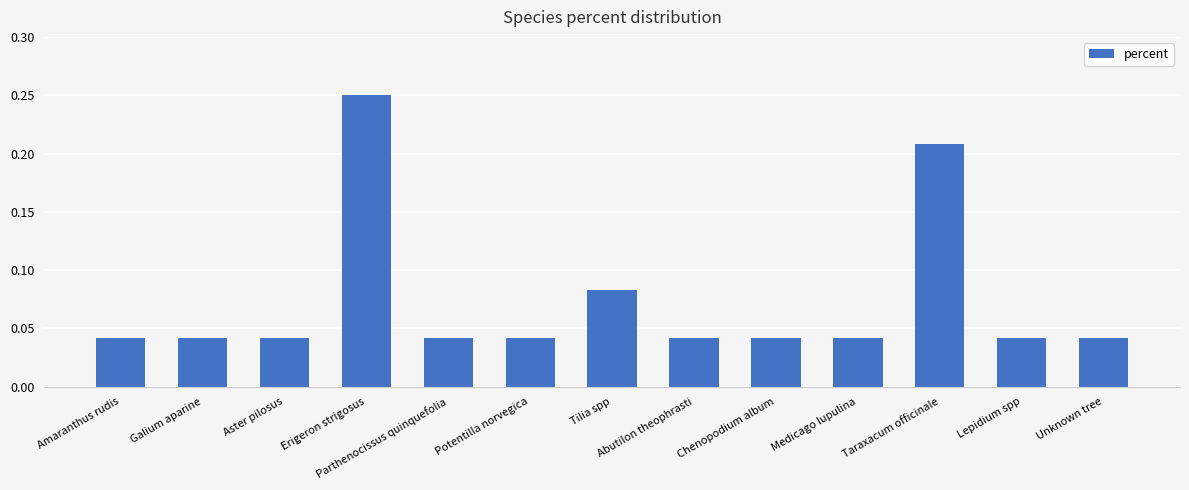

Count the number of categories in the chart.

13